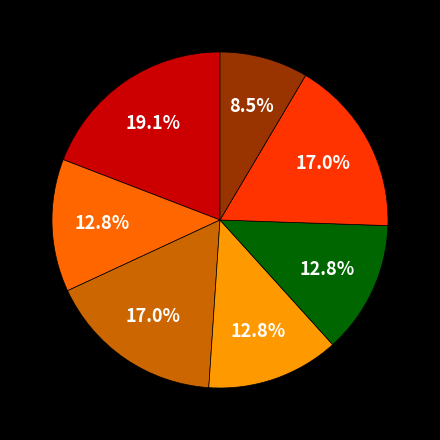

Is there any slice that represents more than half of the pie?

No